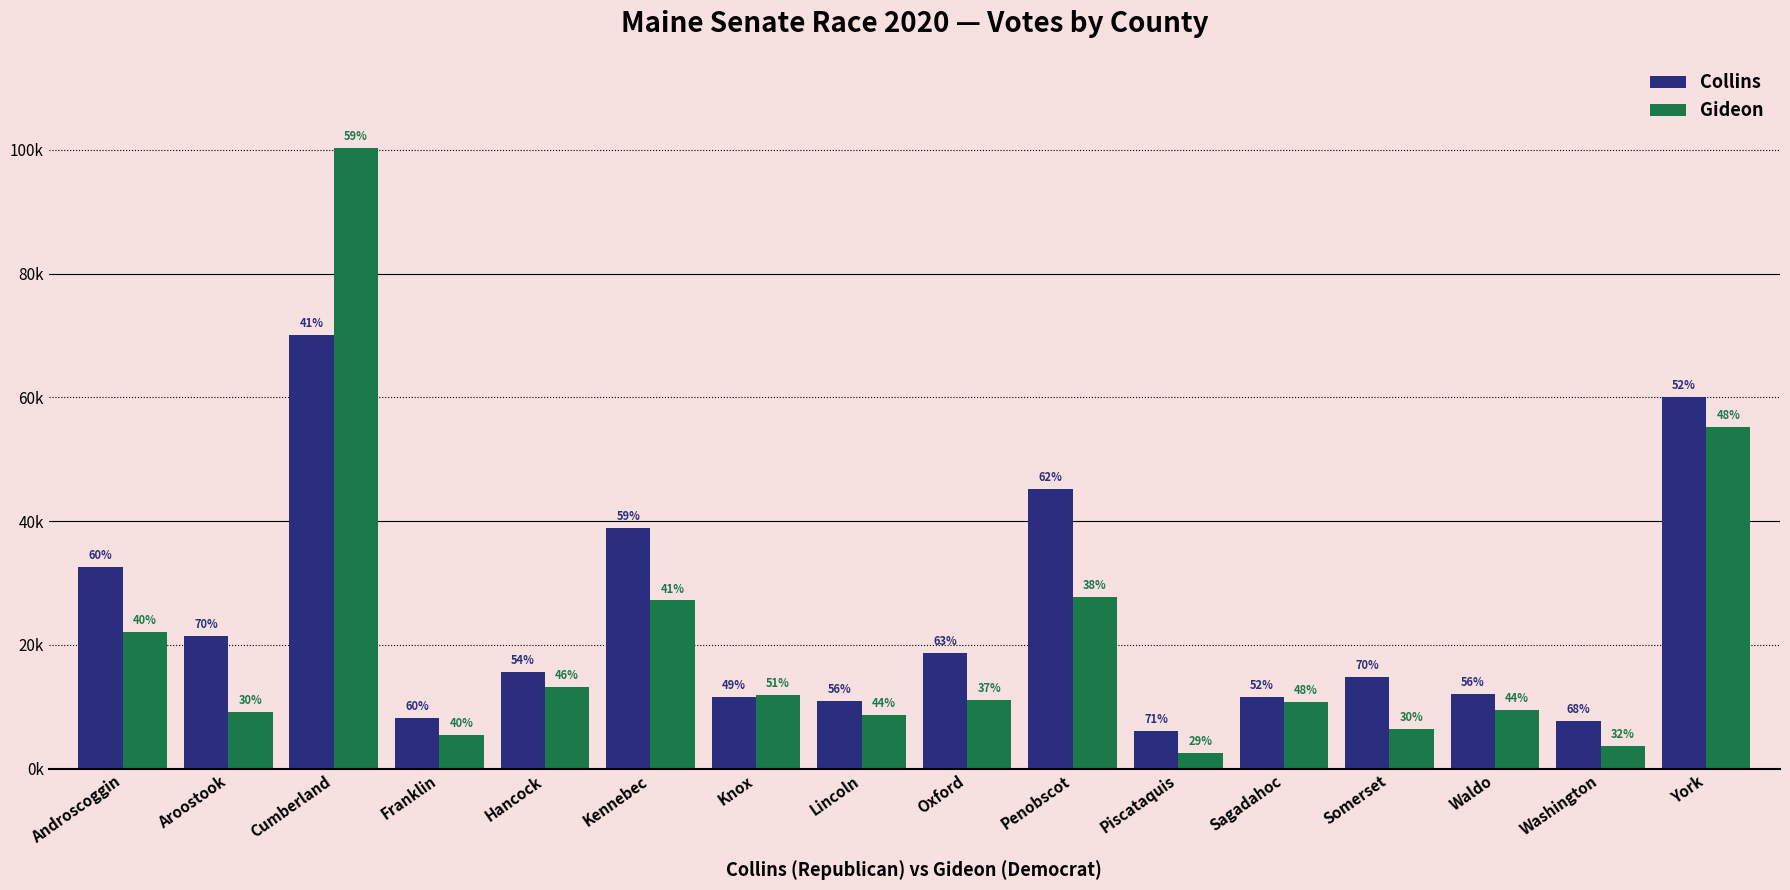

Rank the series at Cumberland from highest to lowest value.

Gideon, Collins